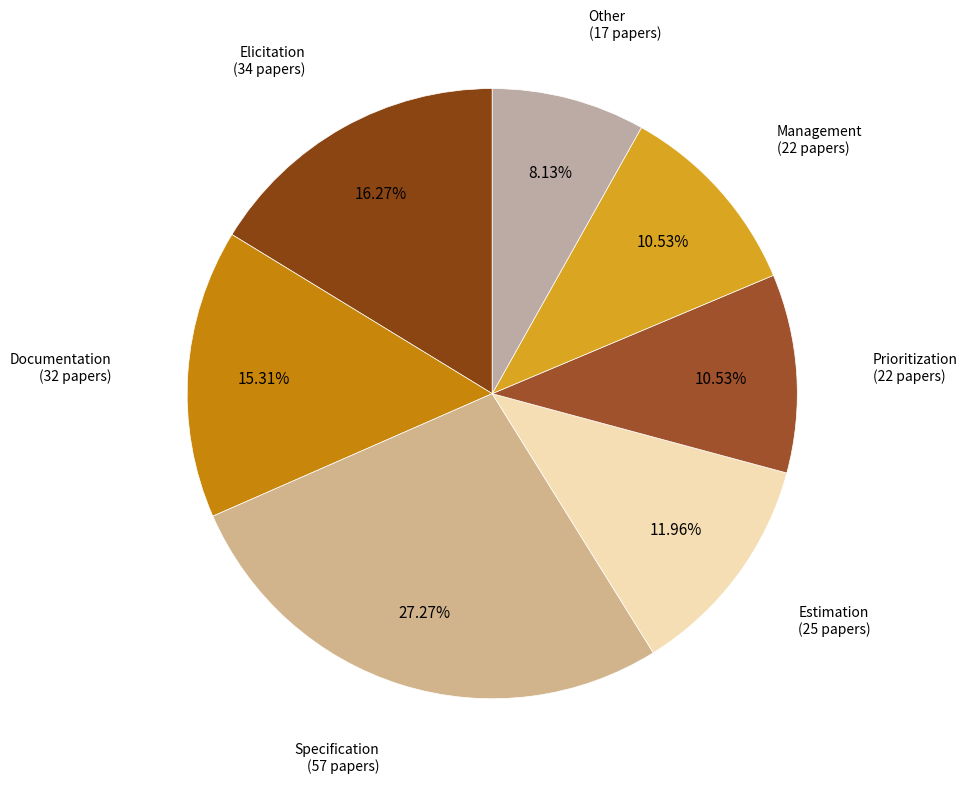

Is there any slice that represents more than half of the pie?

No